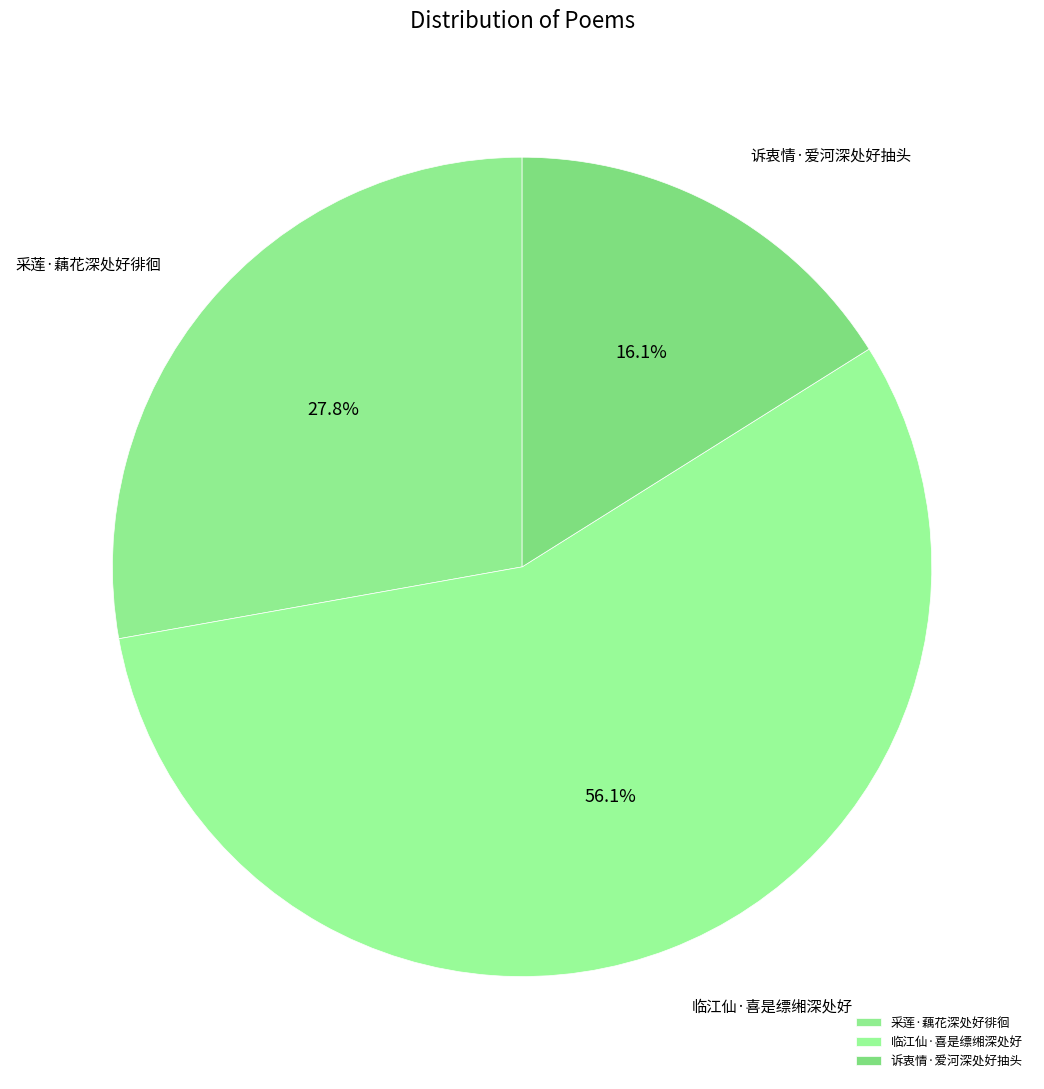

To the nearest percent, what is the difference between the largest and smallest slice percentages?

40%